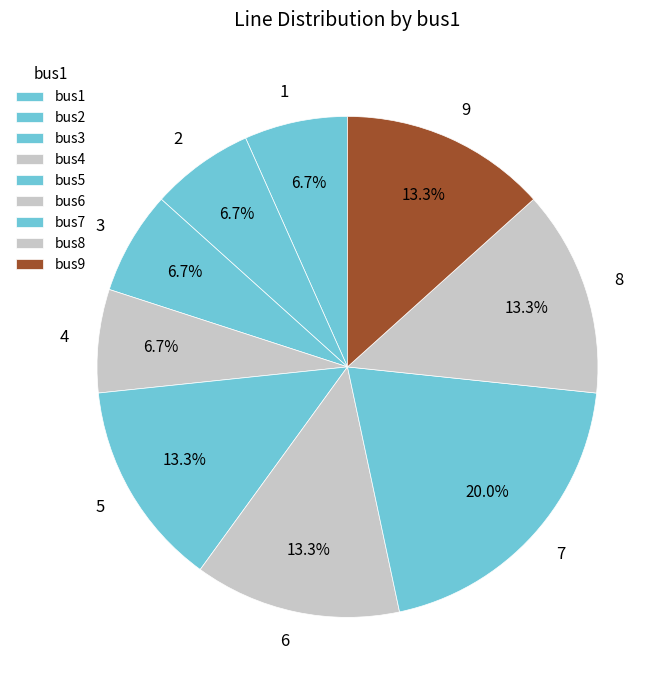

True or false: 5 accounts for 13% of the total.

True